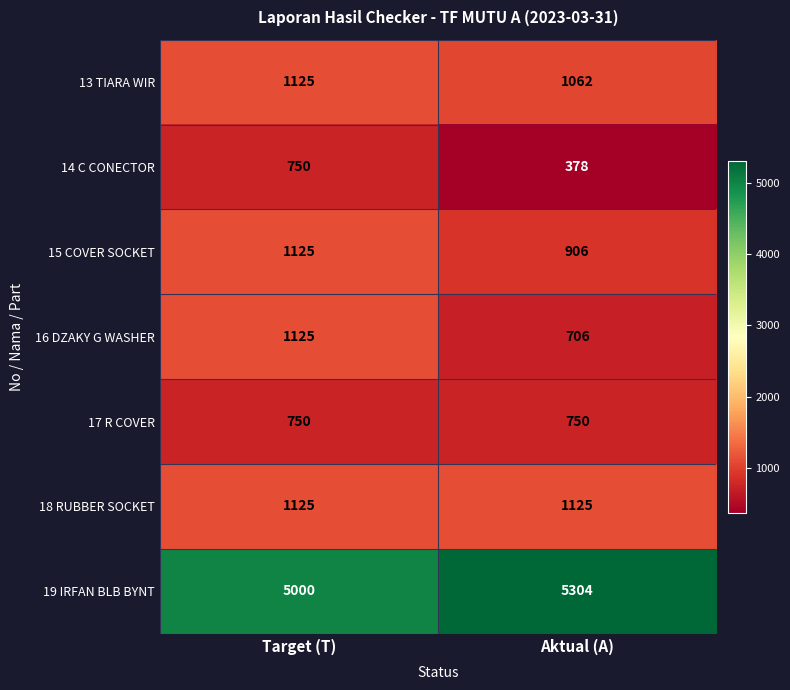

True or false: 15 COVER SOCKET has a value of 1371 at Aktual (A).

False